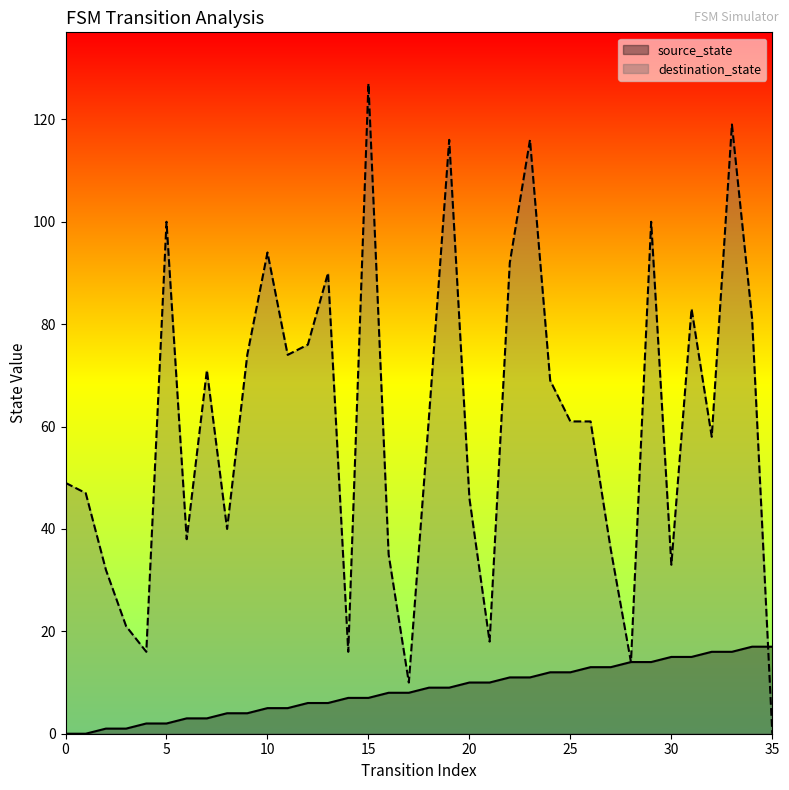

At how many categories does at least one series exceed 15?

34